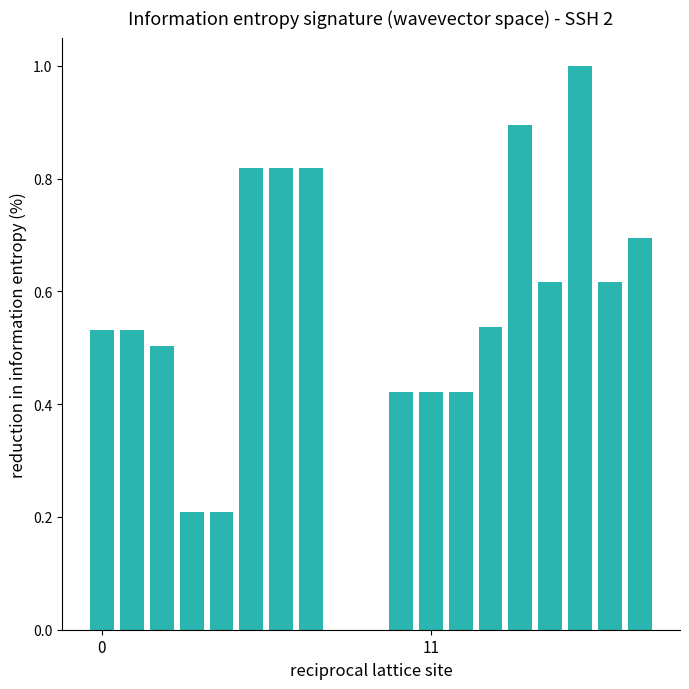

Are the bars horizontal?

No